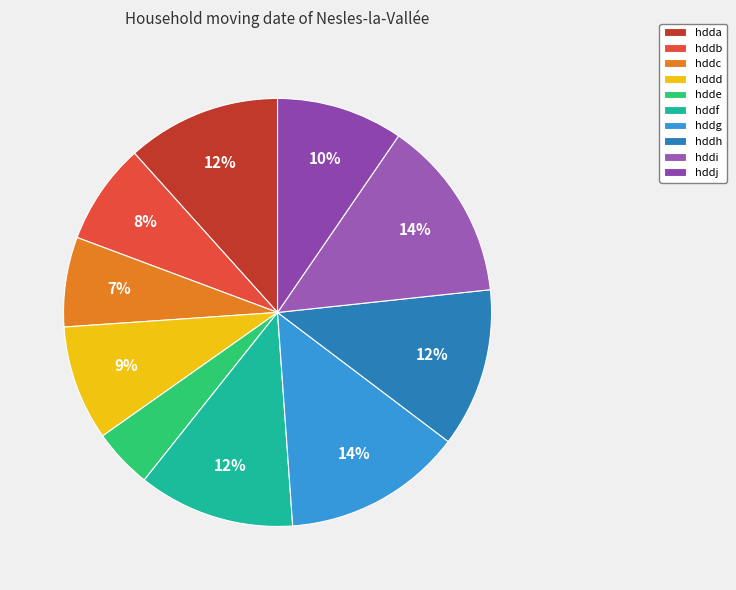

Between hdde and hddc, which is larger?

hddc